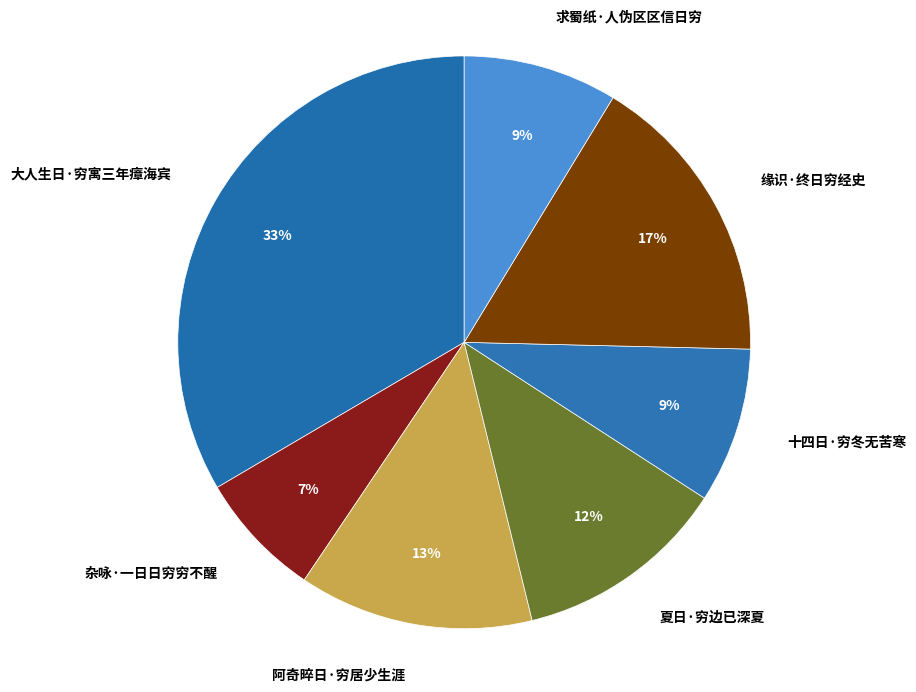

To the nearest percent, what is the average slice percentage?

14%